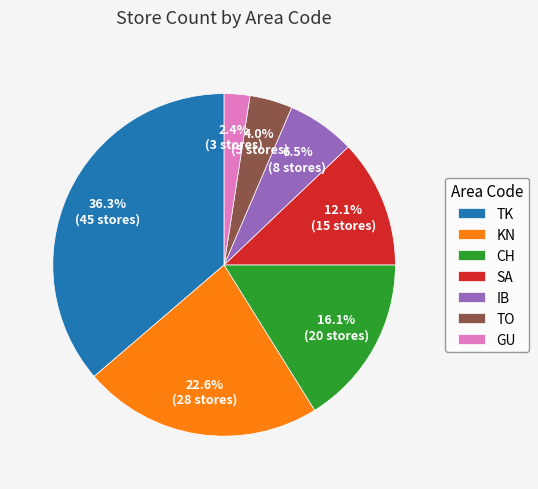

Between SA and KN, which is larger?

KN